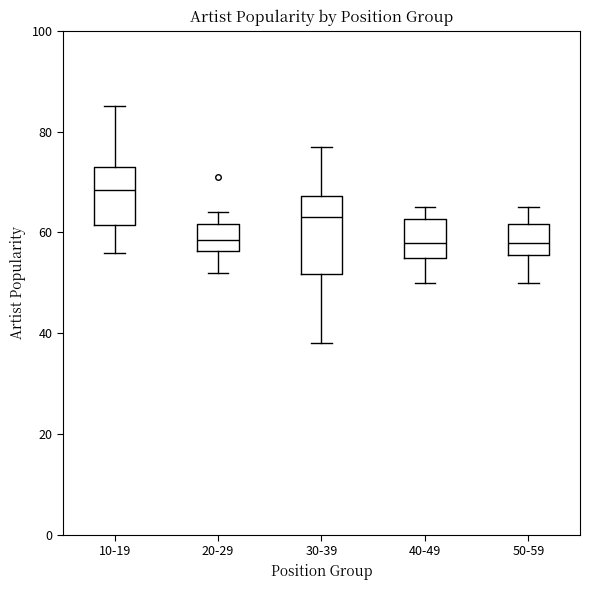

Reading left to right, read every box against the y-axis: the position of its median line, the range the box covers, and the ends of its whiskers. The values are not printed on the chart, so give them approximately, as read against the axis.

10-19: median 68, box 62 to 74, whiskers 56 to 86
20-29: median 58, box 56 to 62, whiskers 52 to 64
30-39: median 64, box 52 to 68, whiskers 38 to 78
40-49: median 58, box 56 to 62, whiskers 50 to 66
50-59: median 58, box 56 to 62, whiskers 50 to 66